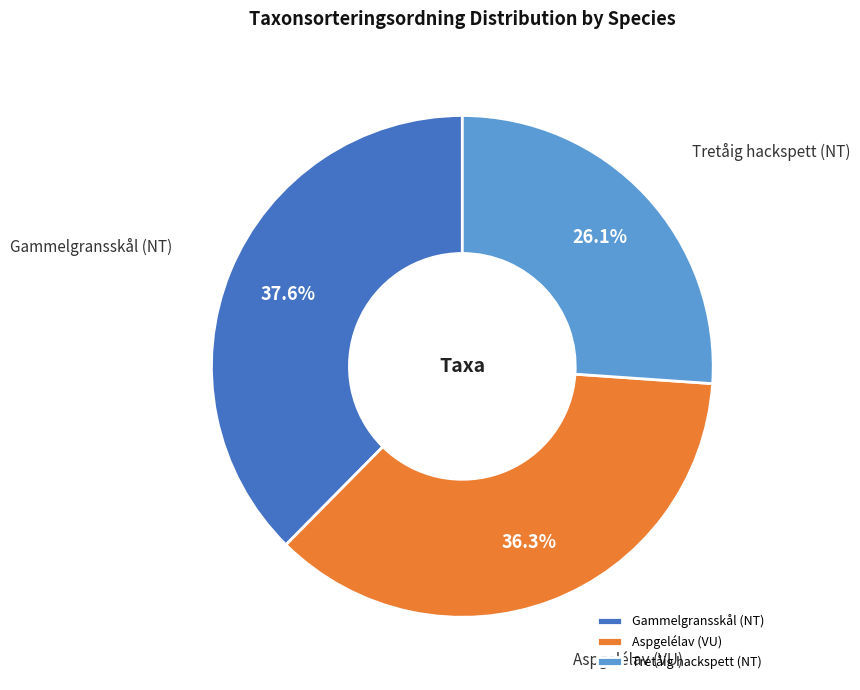

Is it true that Tretåig hackspett (NT) is 26% of the pie?

True